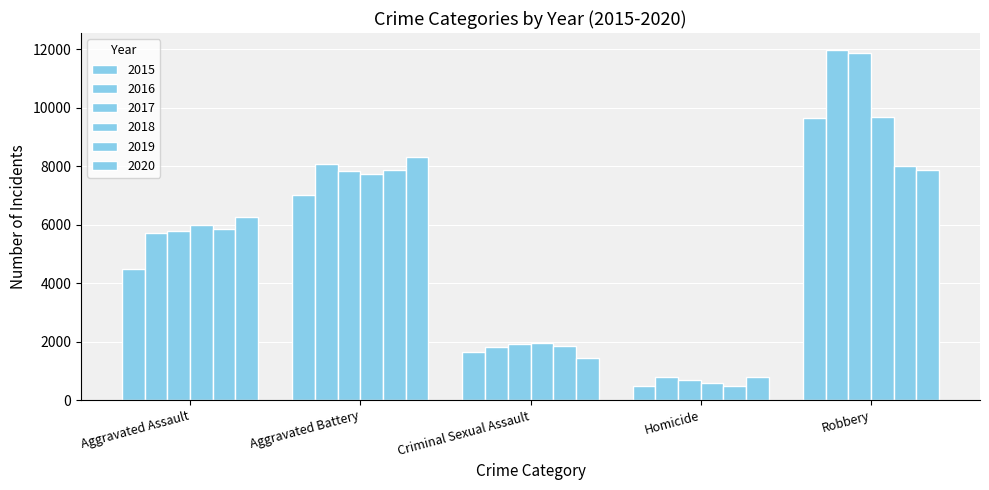

Is the value of 2020 at Homicide greater than the value of 2018 at Robbery?

No